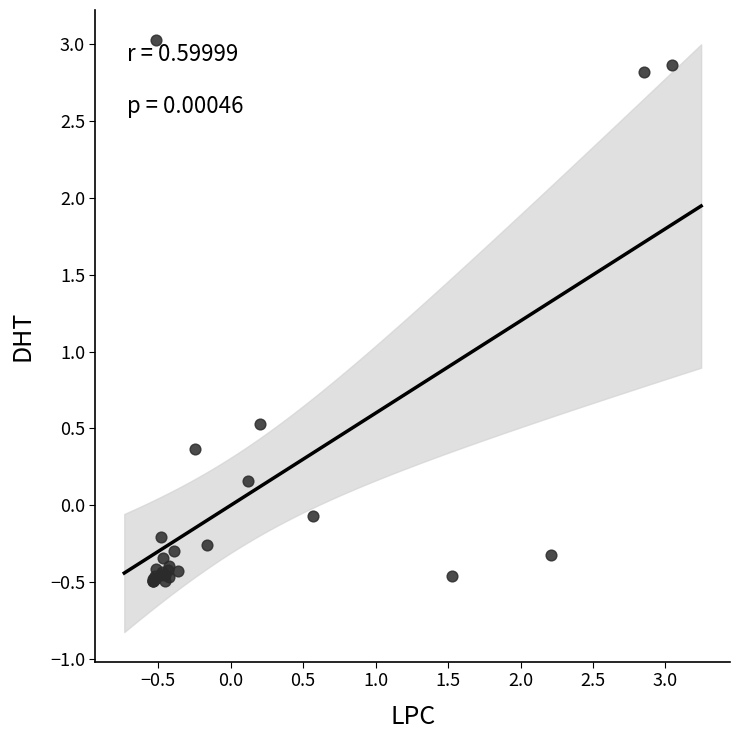

What Y value in the scatter plot is closest to 1?

0.5